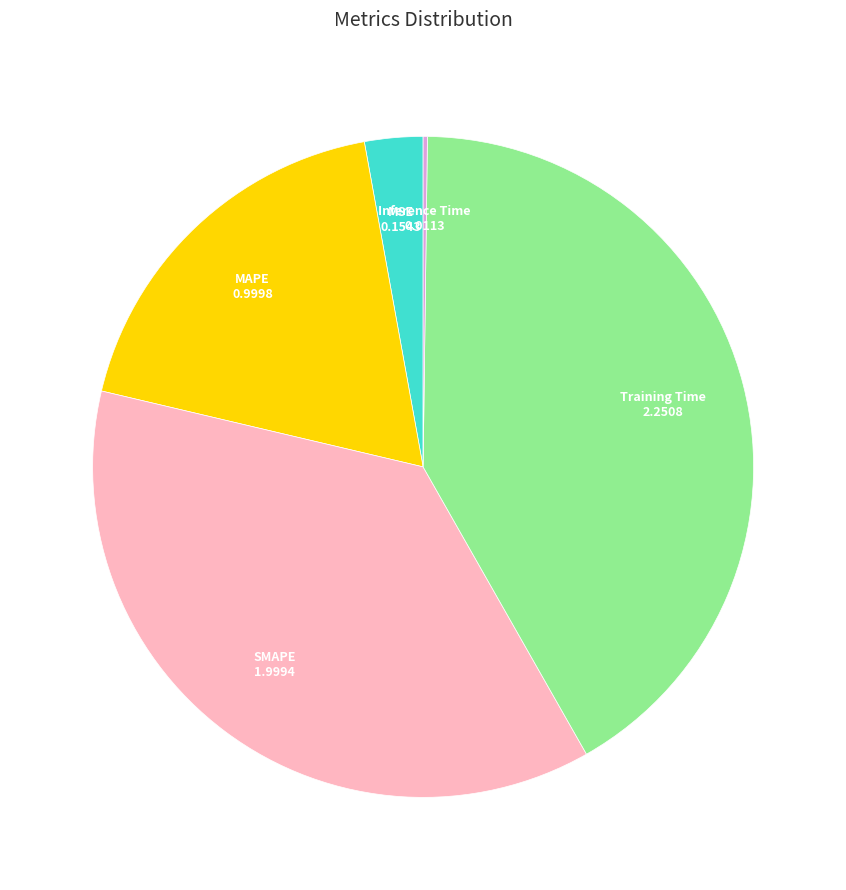

Does any single category account for the majority?

No